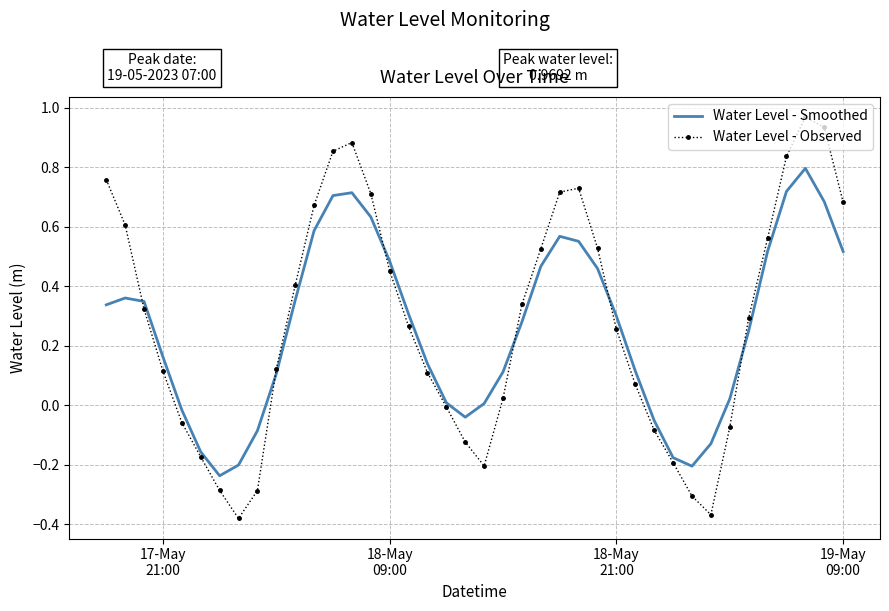

Rank the series by their maximum value, from highest to lowest.

Water Level - Observed, Water Level - Smoothed